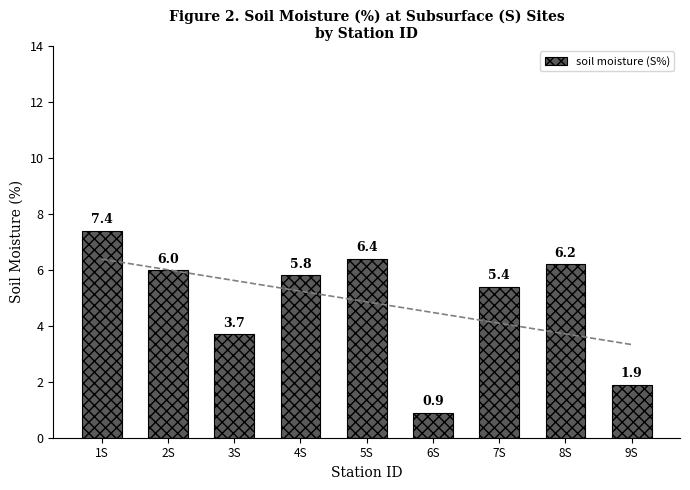

What position from the right is 5S?

5